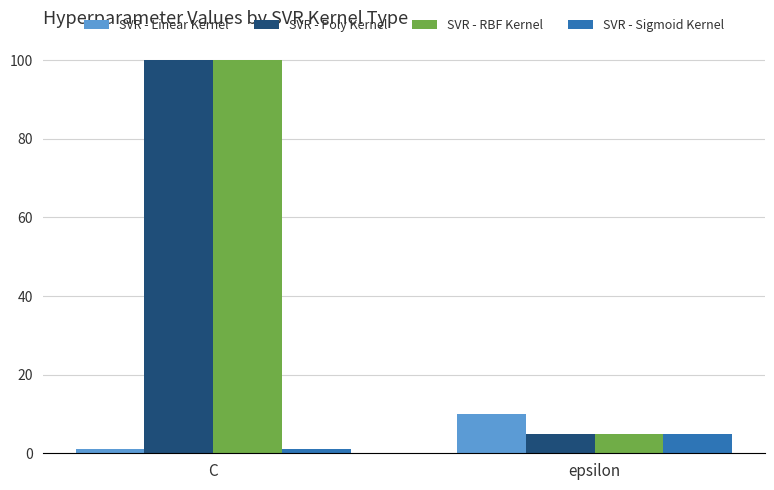

Is the value of SVR - Sigmoid Kernel at epsilon greater than the value of SVR - RBF Kernel at C?

No